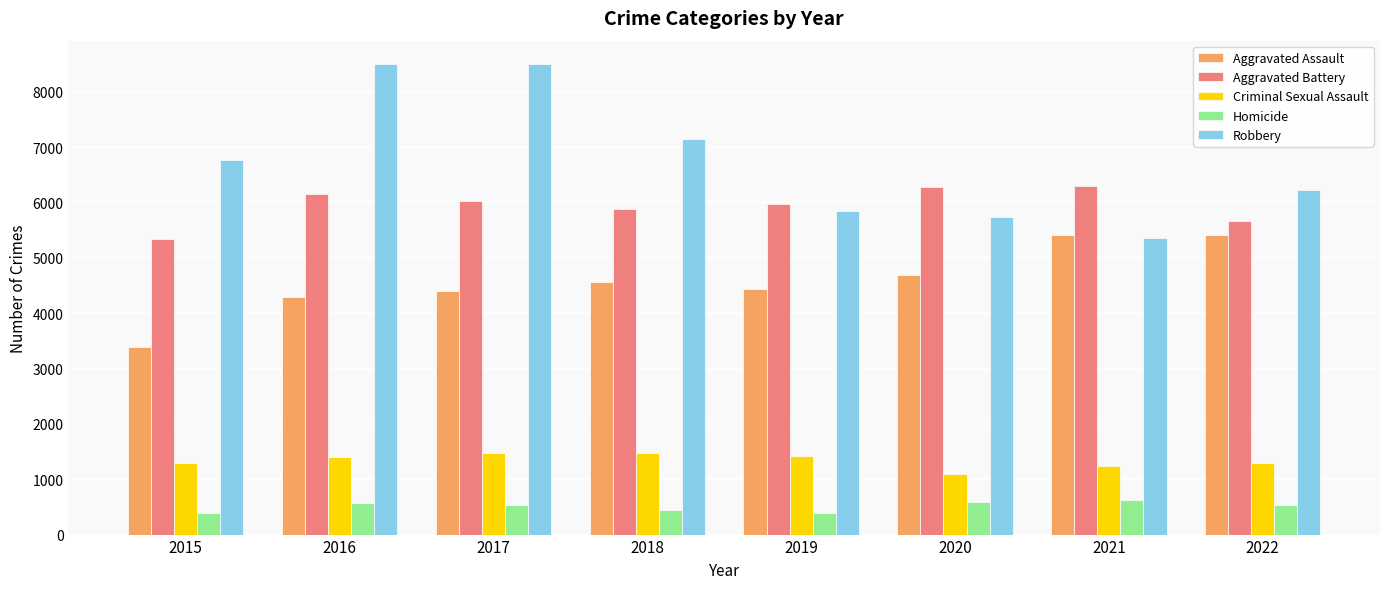

What is the value of the Aggravated Assault bar at the 1st from the left?

3387